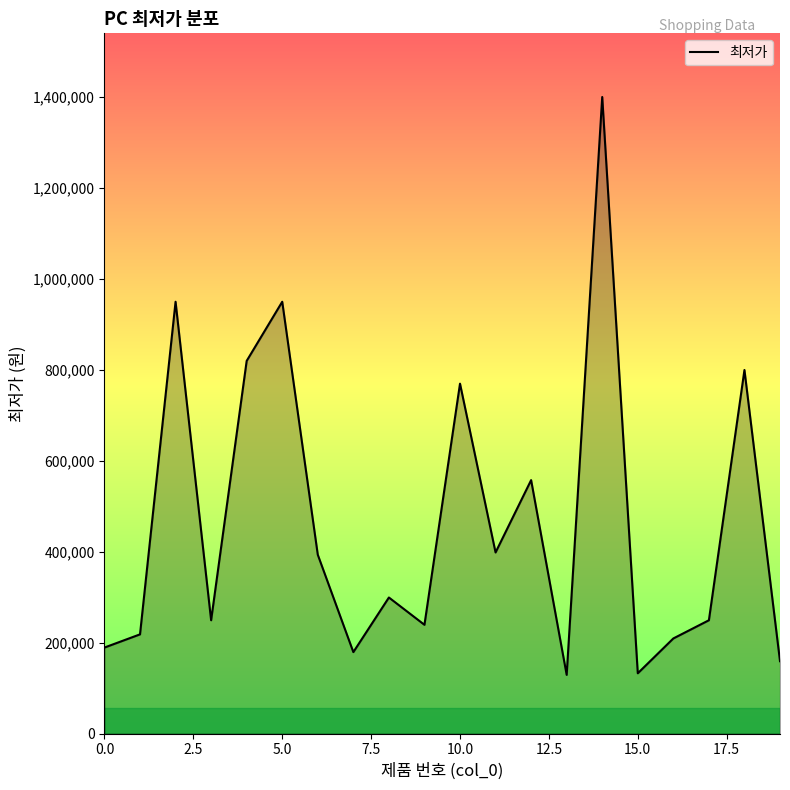

True or false: there are more than 2 points higher than both neighbors.

True